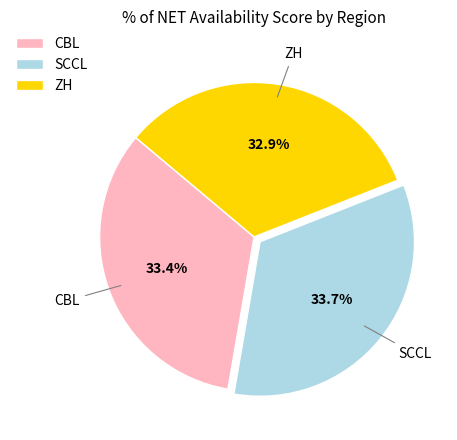

Is it true that ZH is 33% of the pie?

True